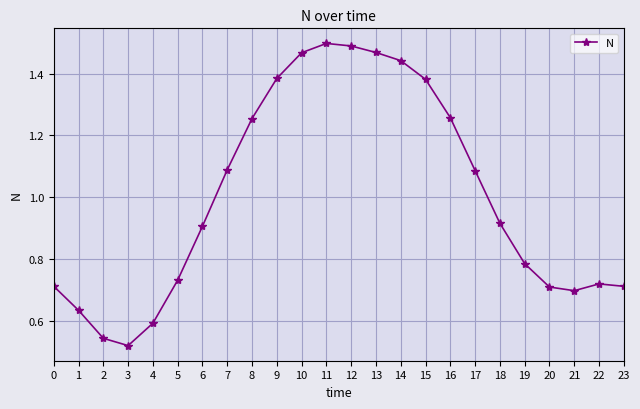

True or false: the data has more than 0 interior local peaks.

True